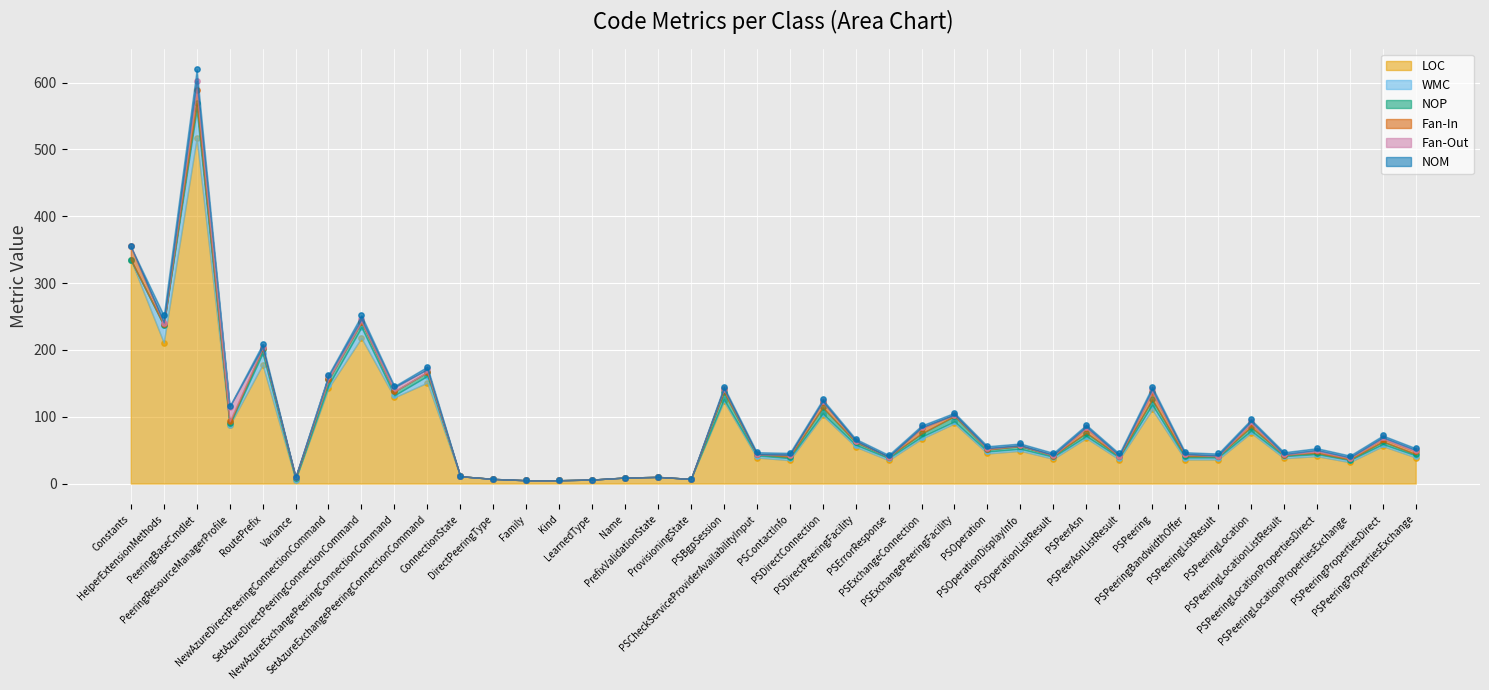

Which series has the largest total across all categories?

LOC